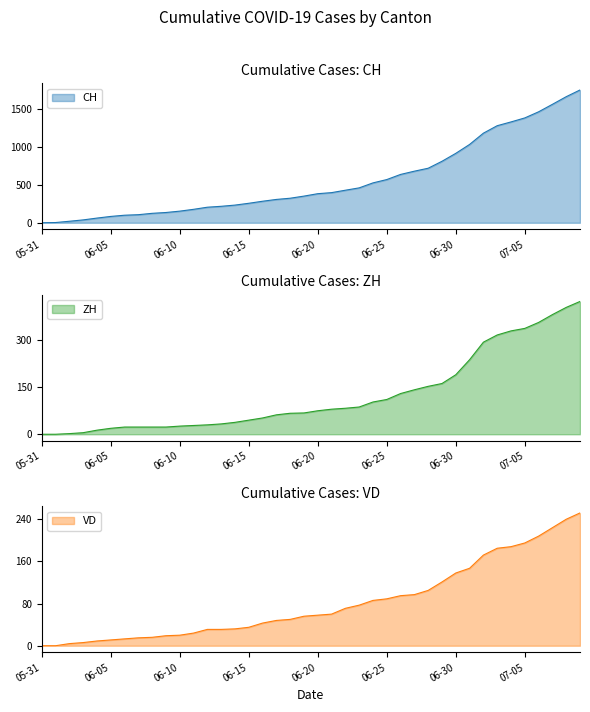

At which category is the sum across all series the highest?

39